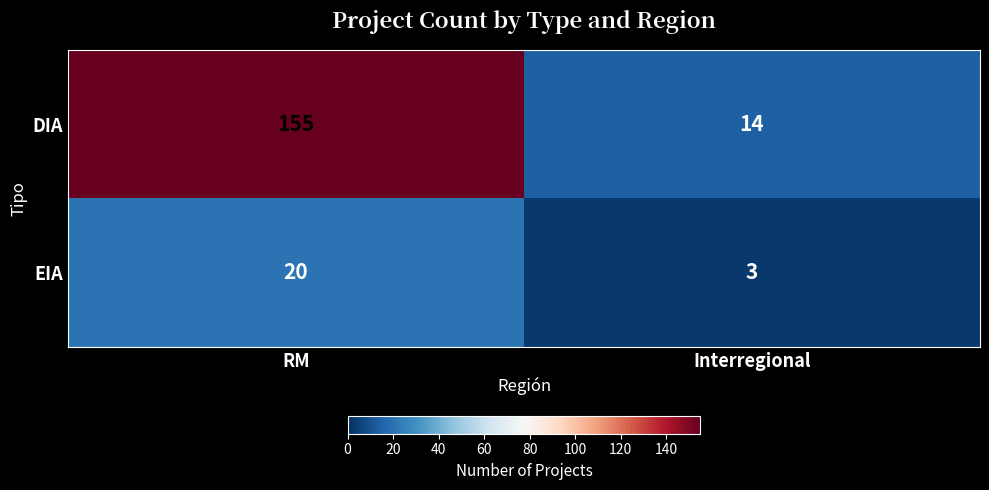

List the series in order of their peak value, lowest first.

EIA, DIA